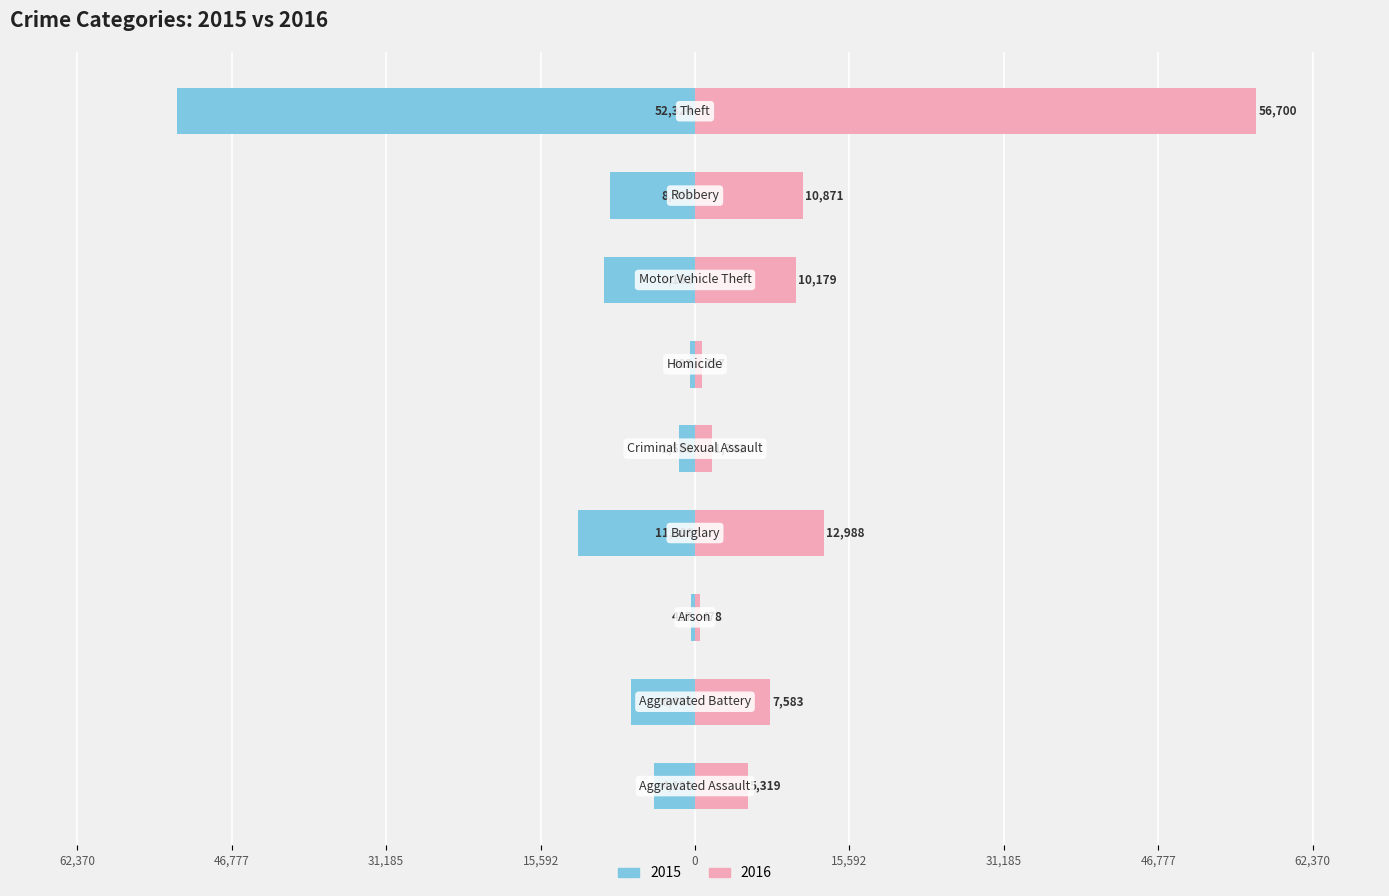

Reading left to right, what are all the values shown in this chart?

2015: Aggravated Assault=-4130	Aggravated Battery=-6486	Arson=-417	Burglary=-11808	Criminal Sexual Assault=-1586	Homicide=-463	Motor Vehicle Theft=-9151	Robbery=-8599	Theft=-52324
2016: Aggravated Assault=5319	Aggravated Battery=7583	Arson=478	Burglary=12988	Criminal Sexual Assault=1741	Homicide=727	Motor Vehicle Theft=10179	Robbery=10871	Theft=56700